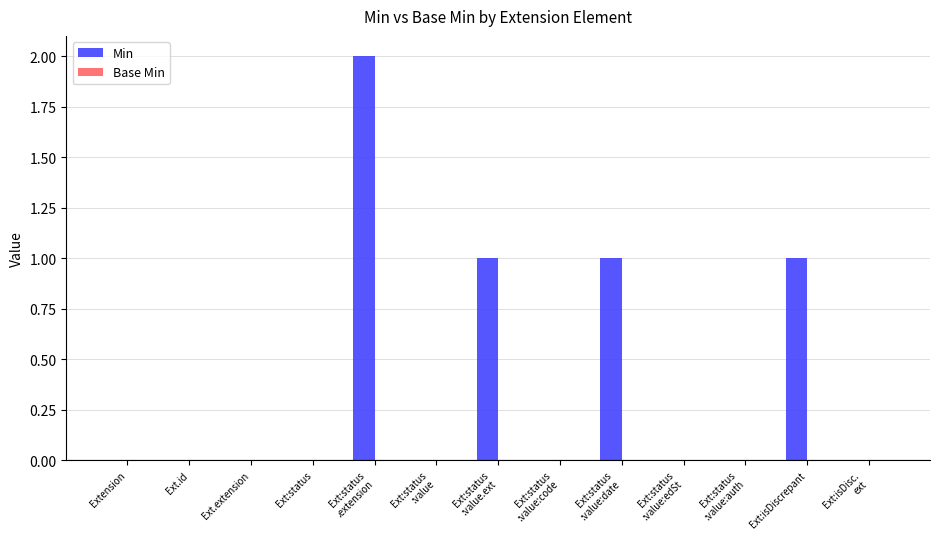

True or false: the data shows 1 at Ext.id.

False